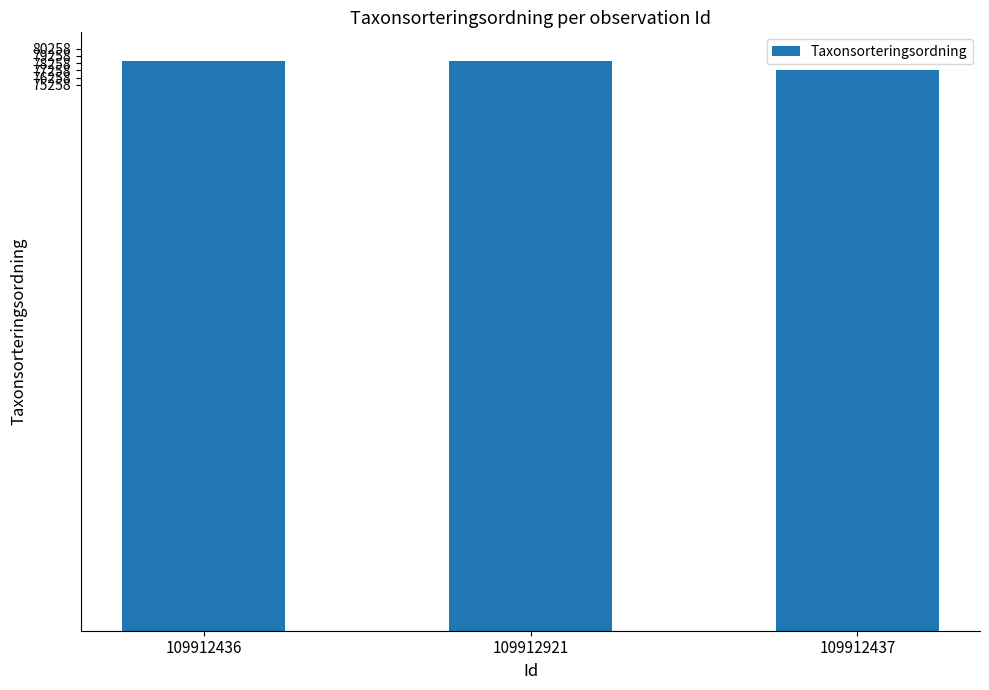

What is the sum of the values at 109912437 and 109912436?

155827